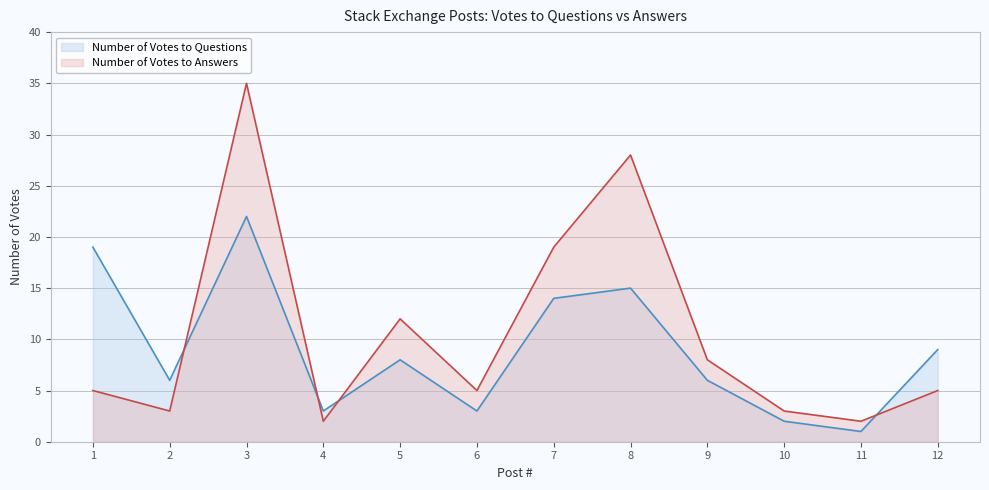

At which label does Number of Votes to Answers reach its minimum?

4